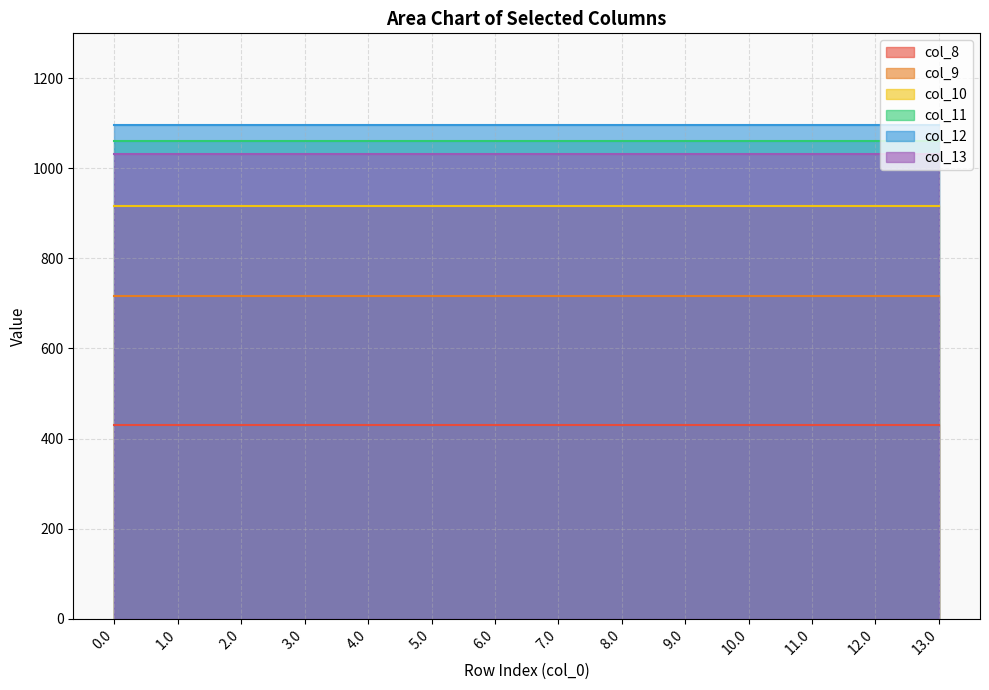

Which series changed the most between 3.0 and 8.0?

col_8